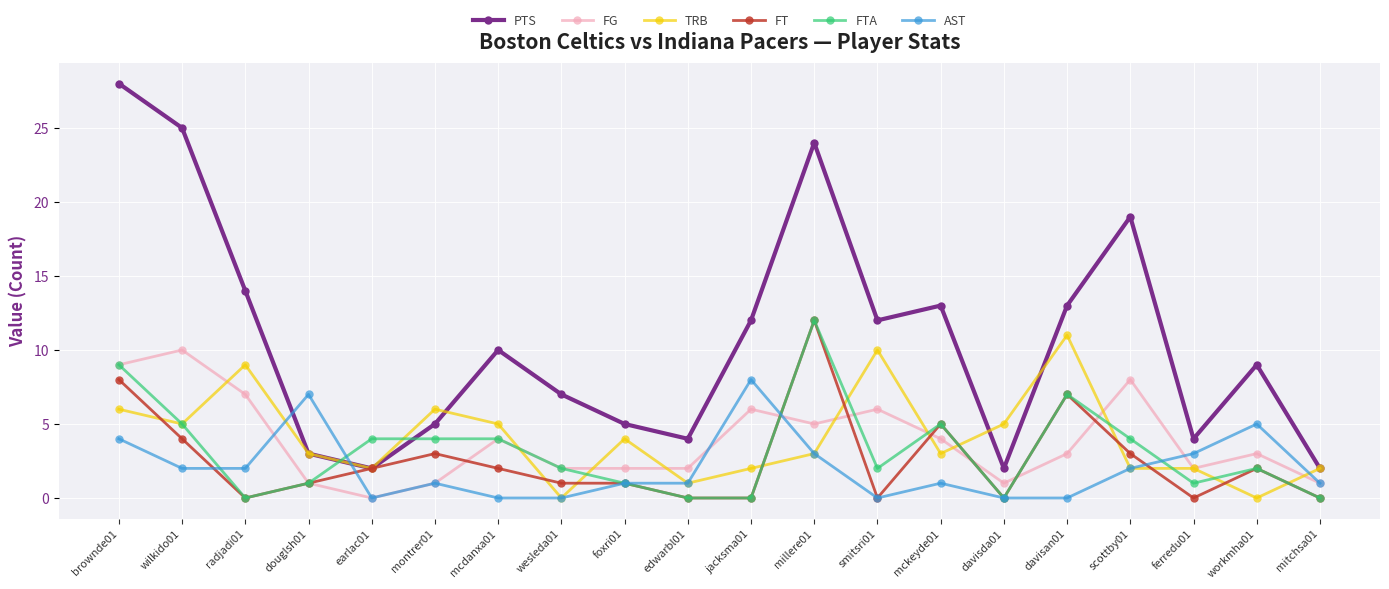

Which series has the widest spread of values?

PTS